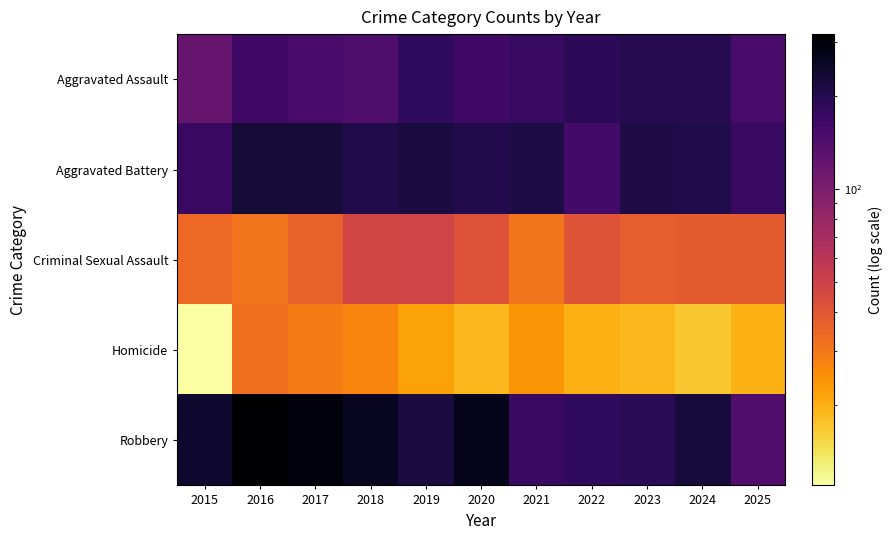

What is the minimum value shown in the chart?

11